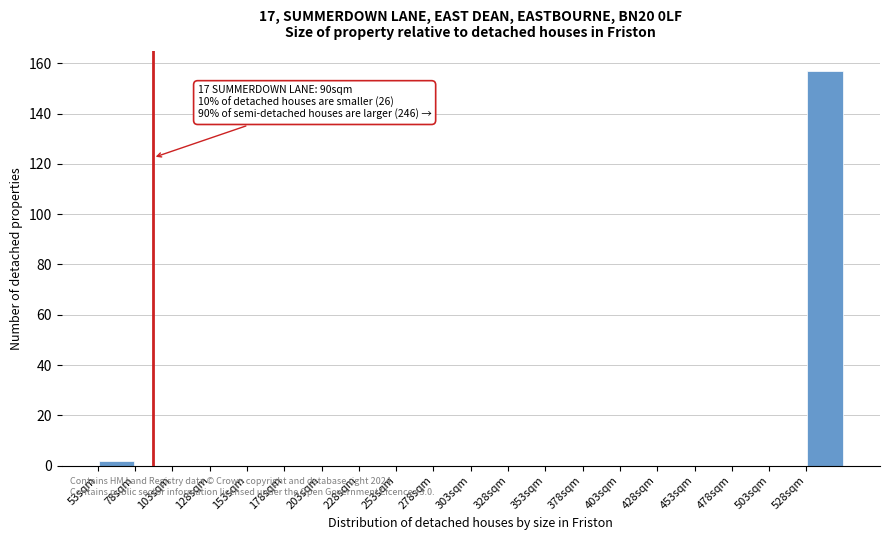

Over which range of the x-axis is the bar tallest?

528 to 553